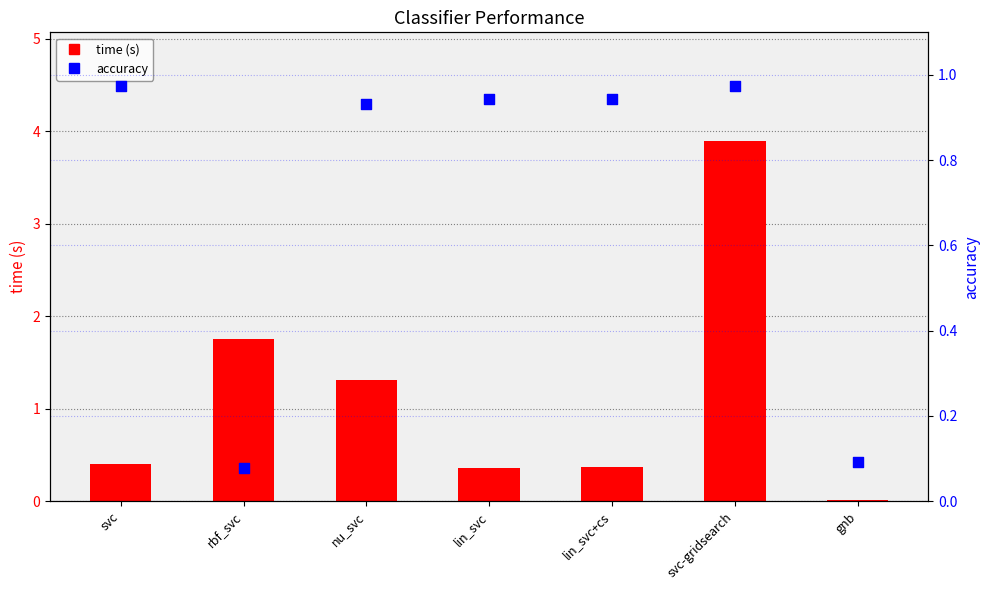

Which series has the largest total across all categories?

time (s)